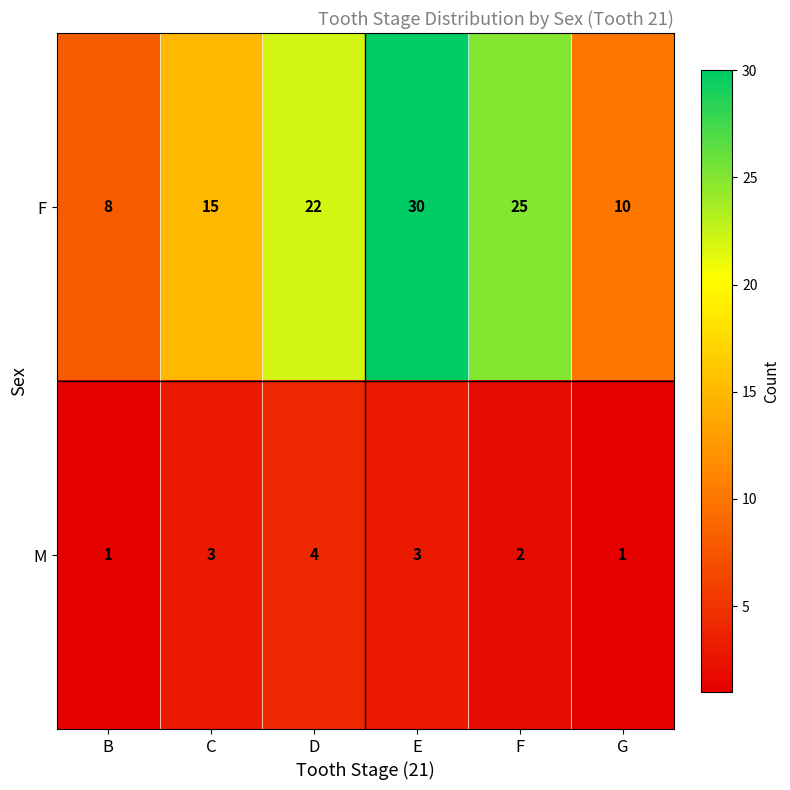

Count the number of categories in the chart.

6